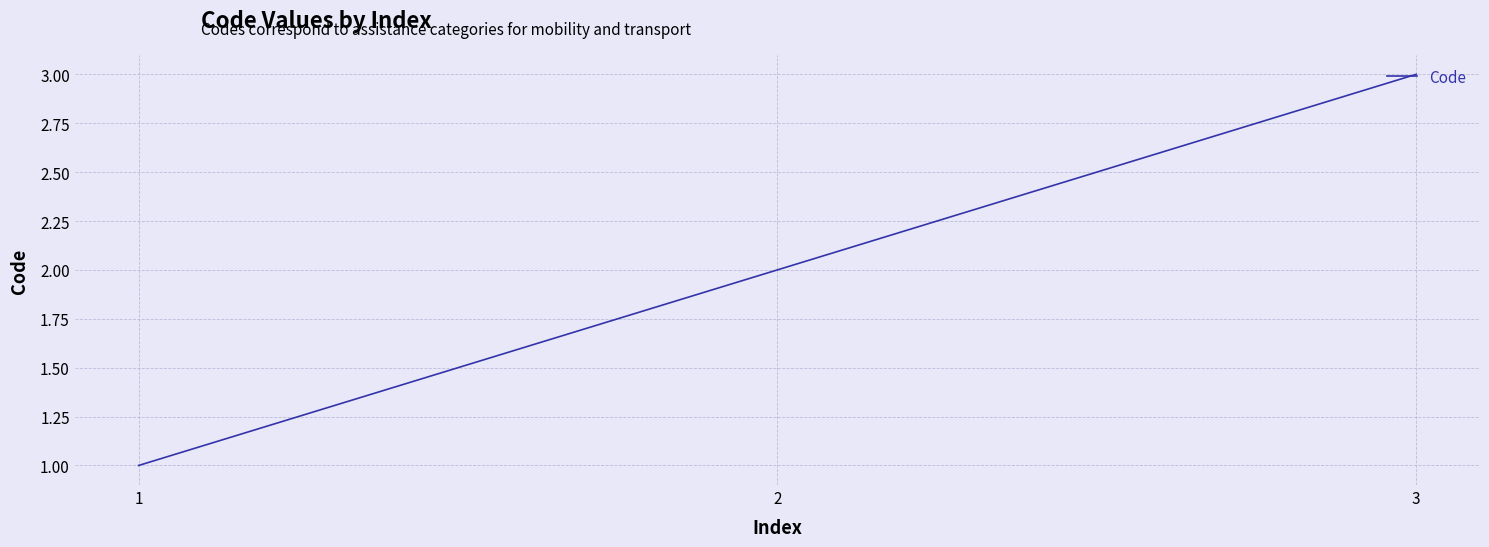

Rank the categories by value from highest to lowest.

3, 2, 1